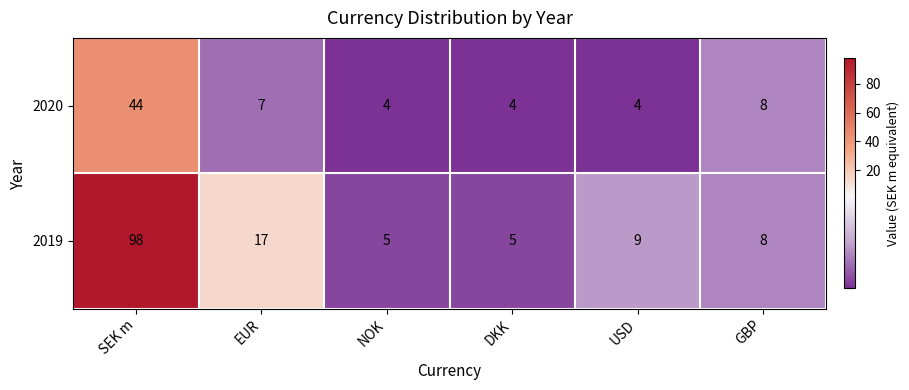

Reading left to right, transcribe all the data shown in this chart.

2020: 44	7	4	4	4	8
2019: 98	17	5	5	9	8